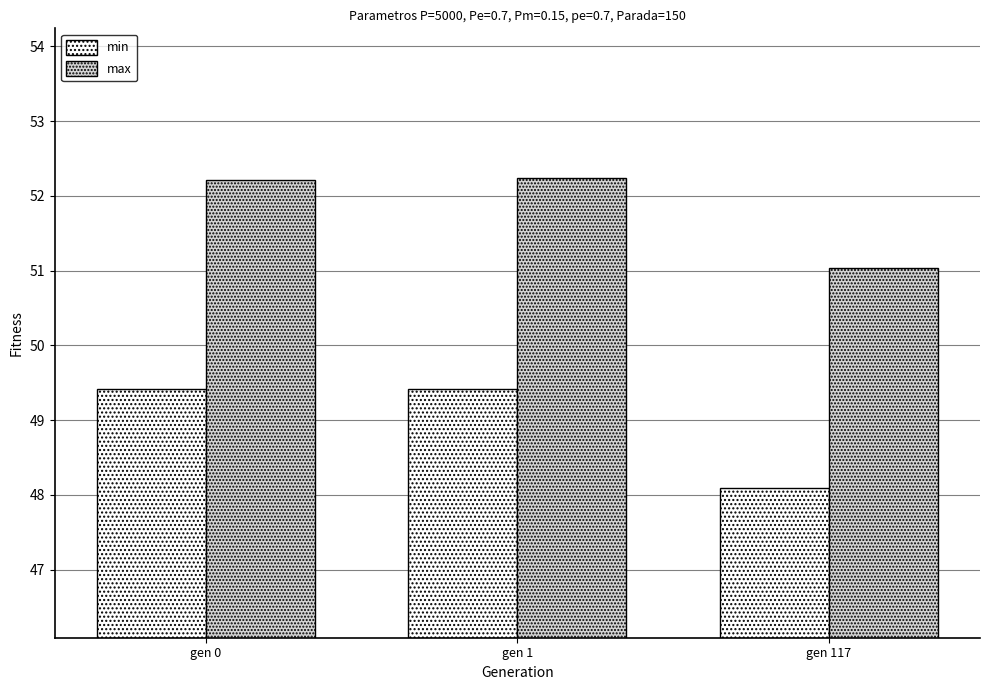

What is the maximum value for min?

49.4